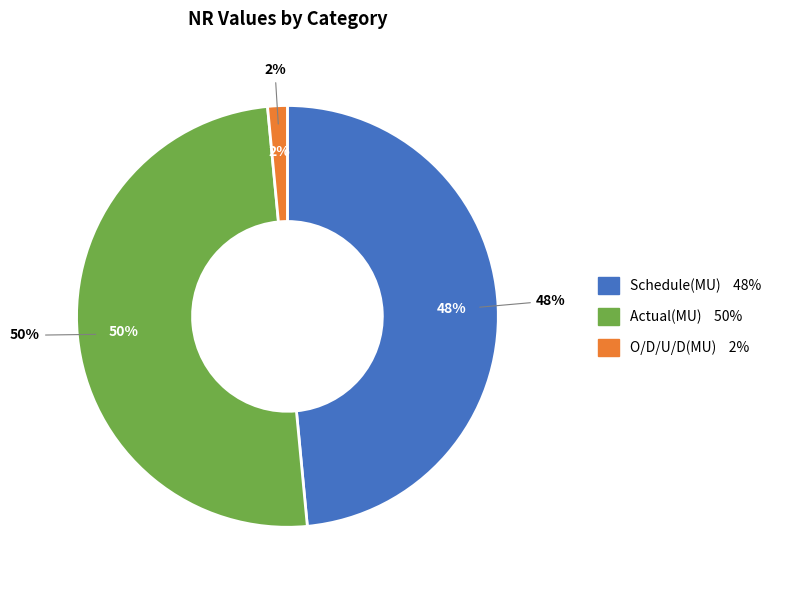

Combined, do O/D/U/D(MU) and Schedule(MU) account for over 50%?

No